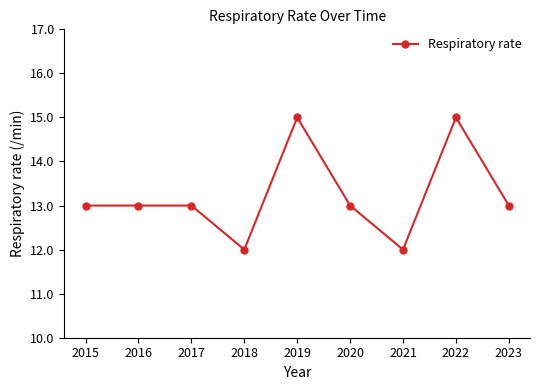

What is the maximum value shown in the chart?

15